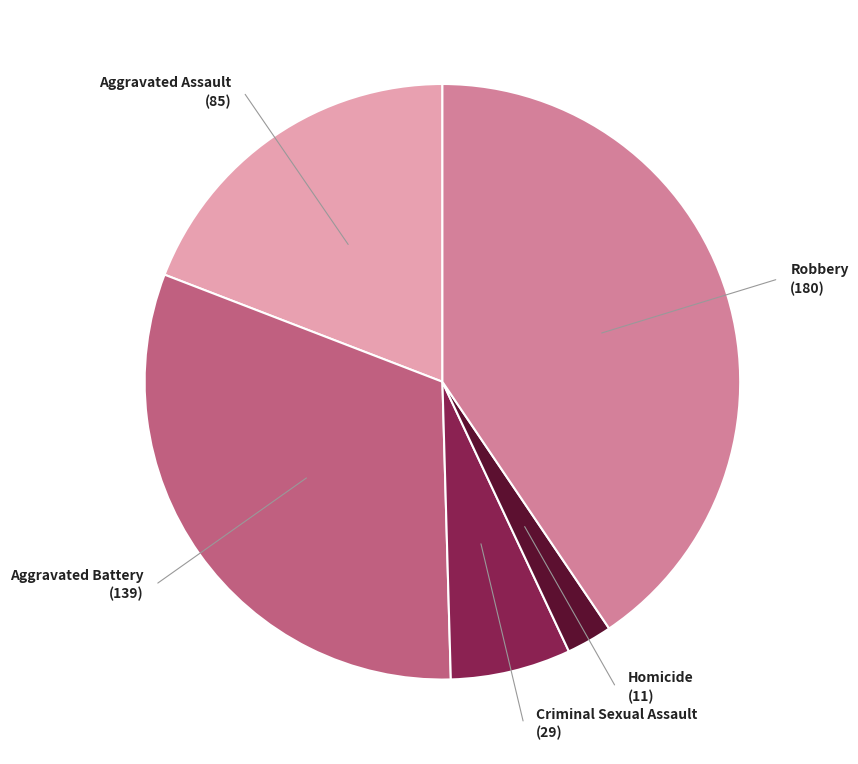

Is there a majority slice in this chart?

No